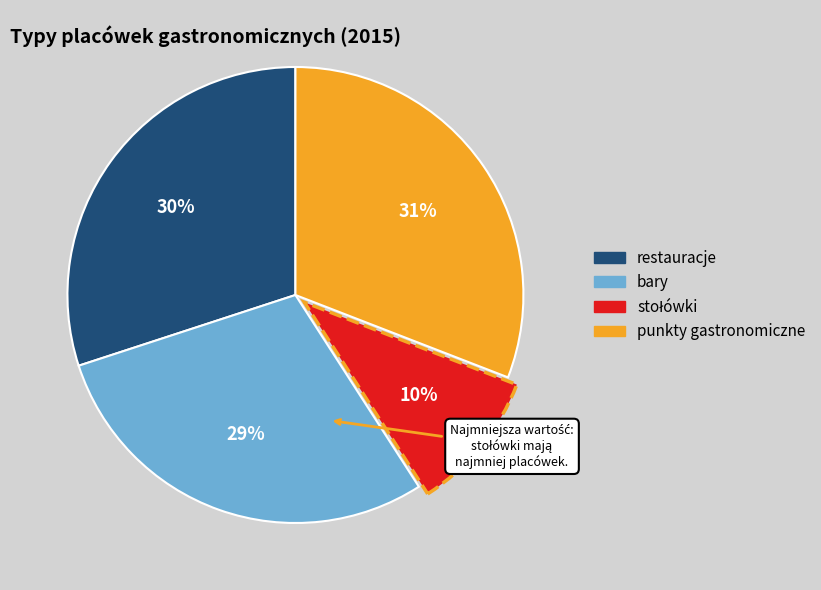

Does bary represent more than half of the total?

No